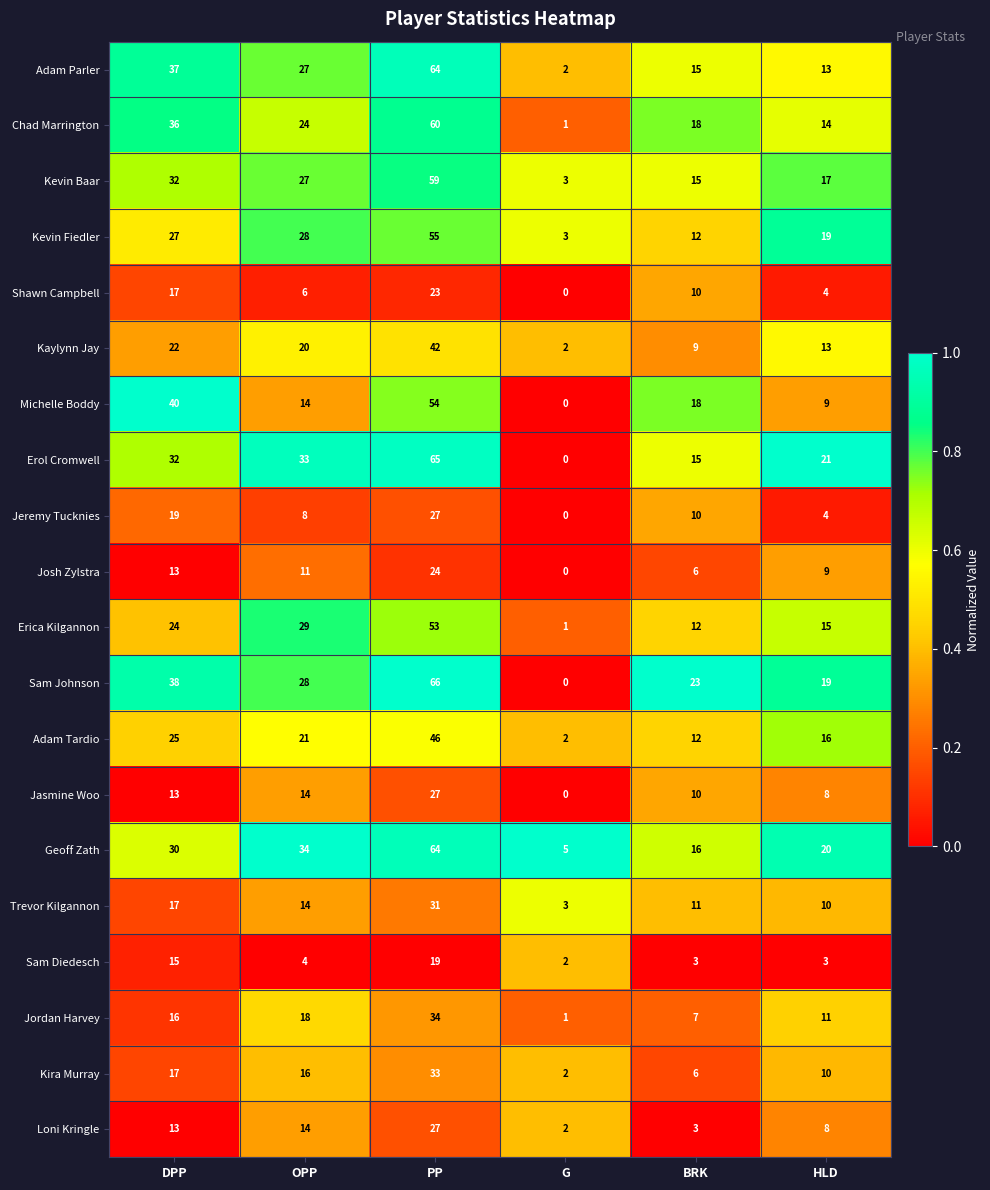

Is it true that Sam Diedesch equals 3 at BRK?

True